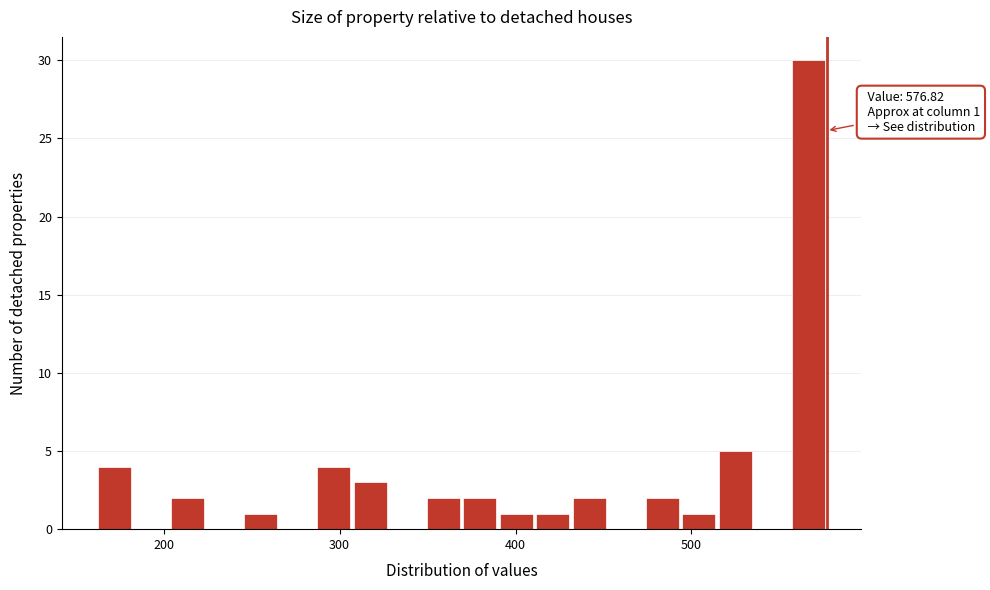

Read against the x-axis, roughly where is the centre of the tallest bar?

570